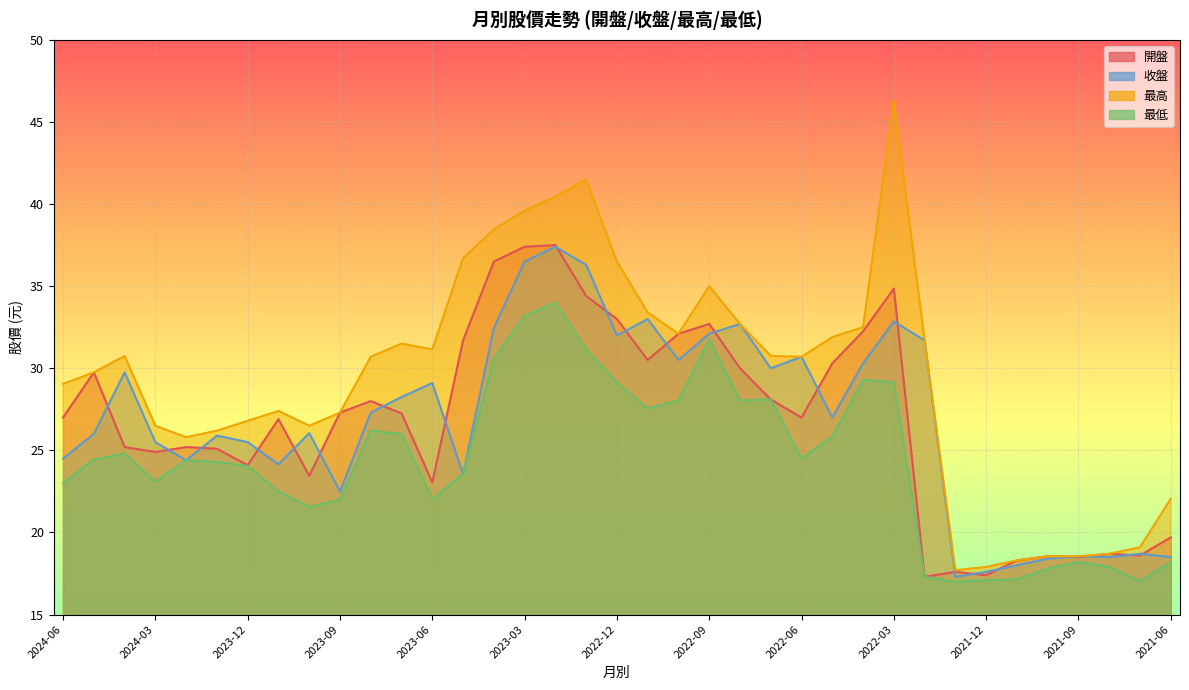

The value of 最低 at 2024-03 is 23.1. True or false?

True